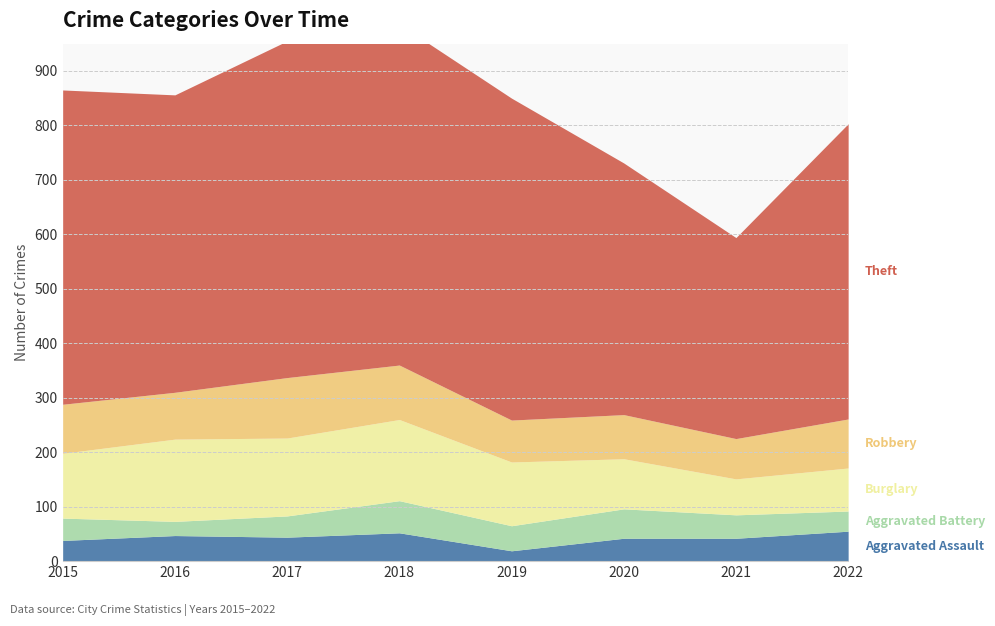

The value of Robbery at 2022 is 90. True or false?

True